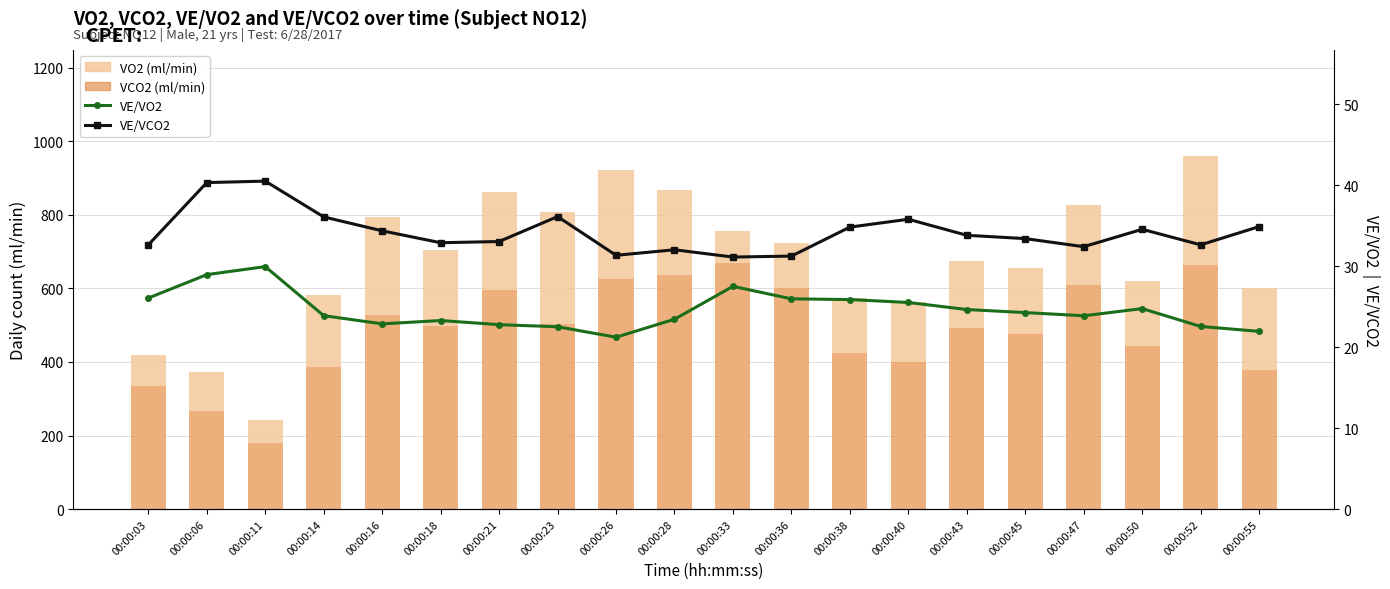

What is the lowest value of the VE/VCO2 series?

31.1